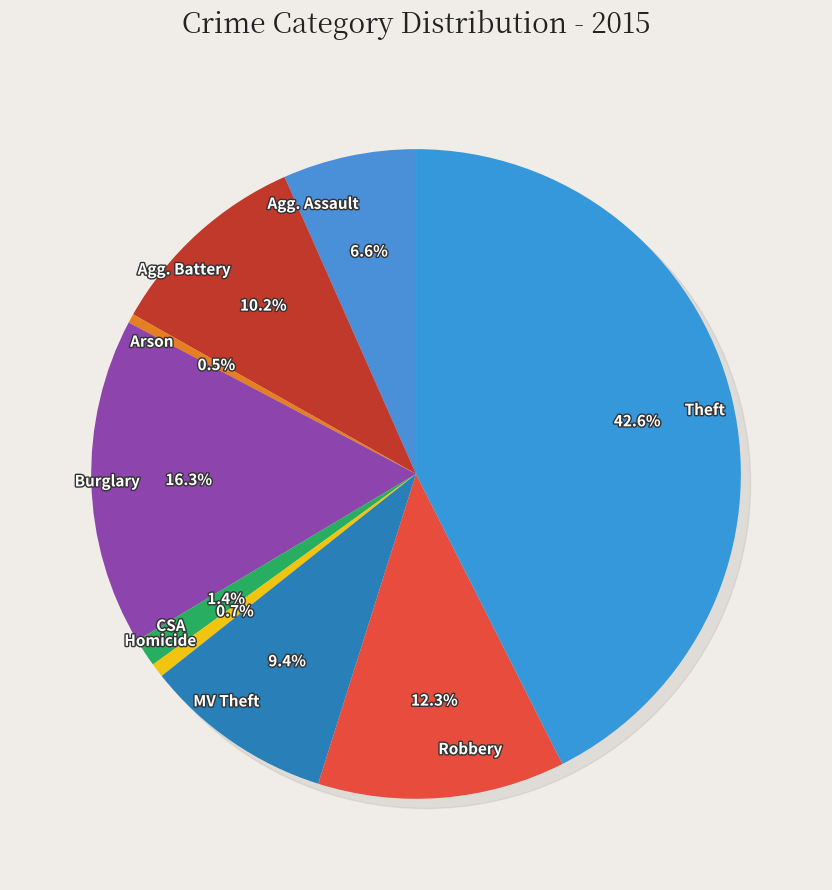

Which slice is the largest?

Theft